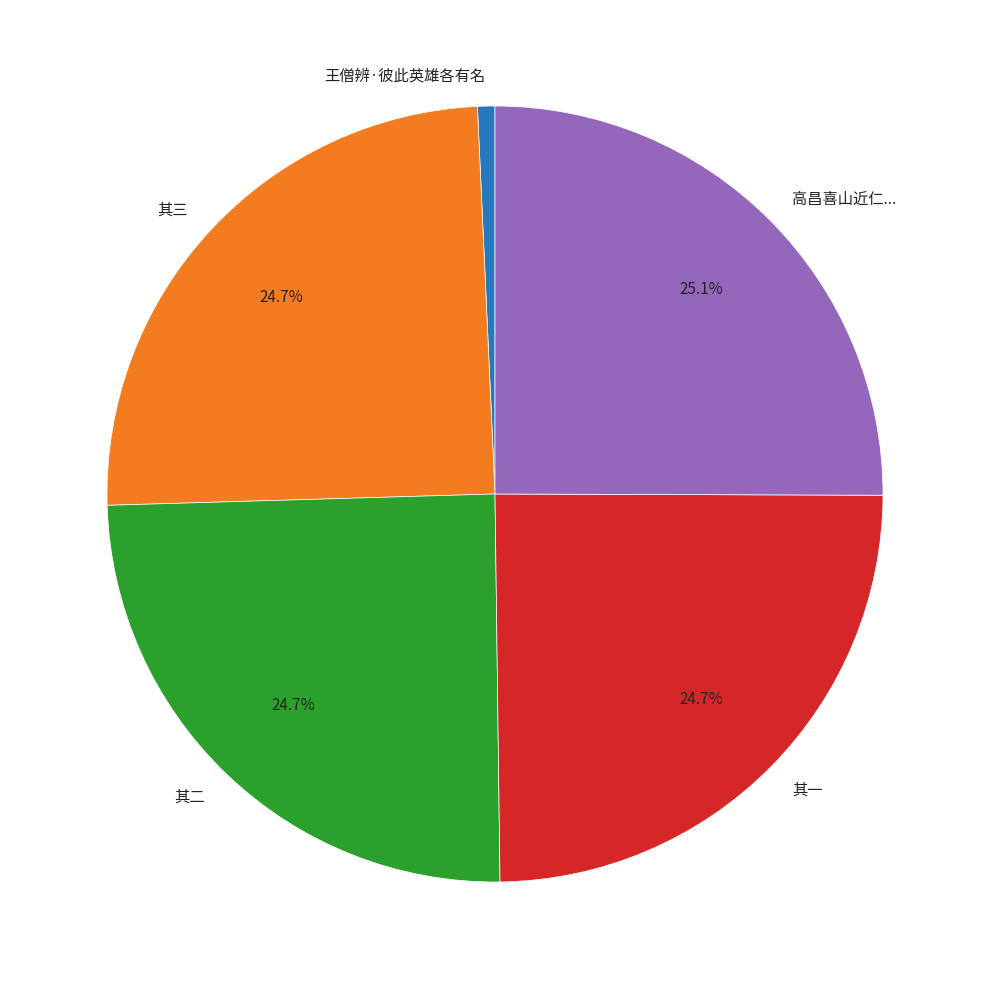

How many segments does this pie chart have?

5